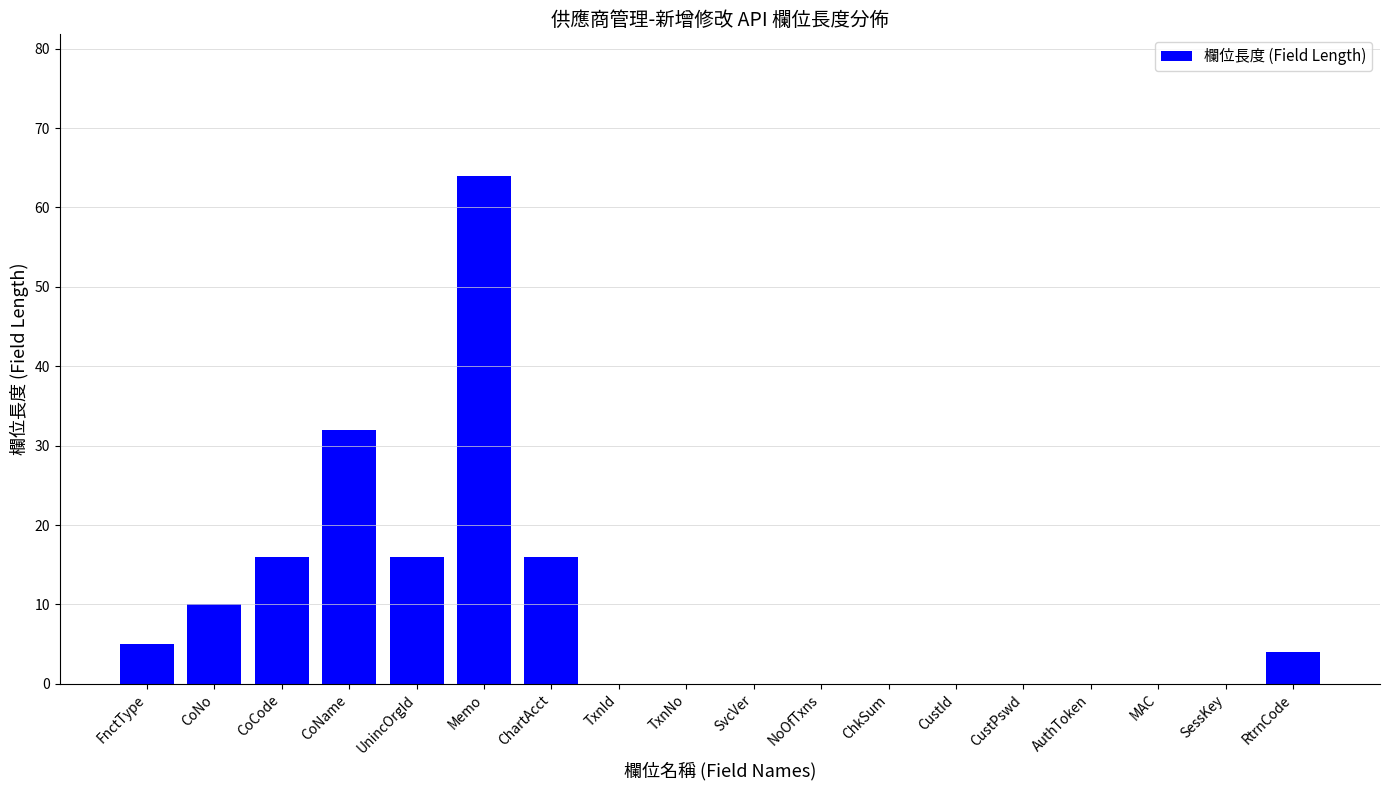

True or false: the data shows 7 at UnincOrgId.

False